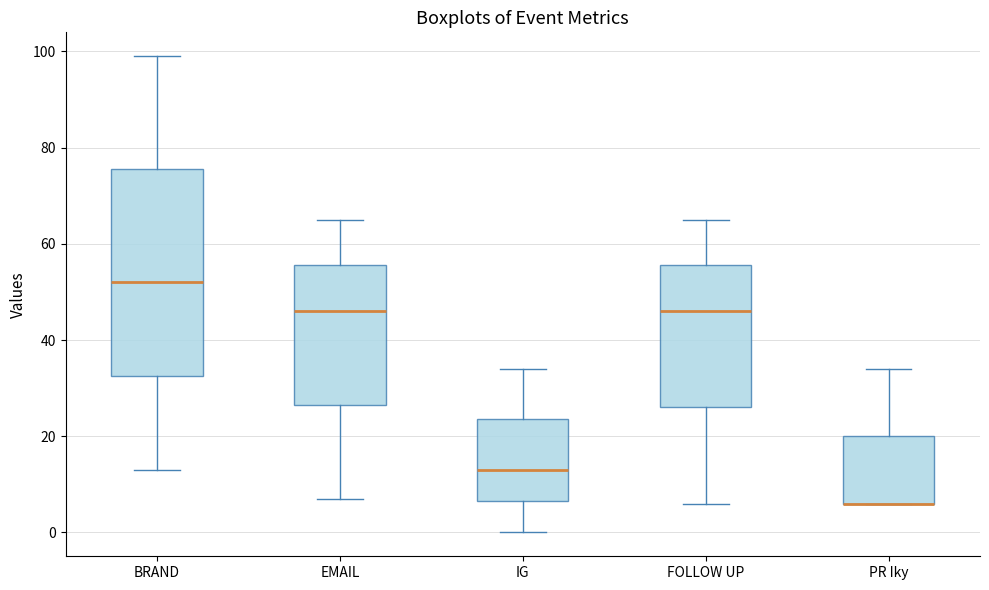

Which box is the tallest, from its lower edge to its upper edge?

BRAND